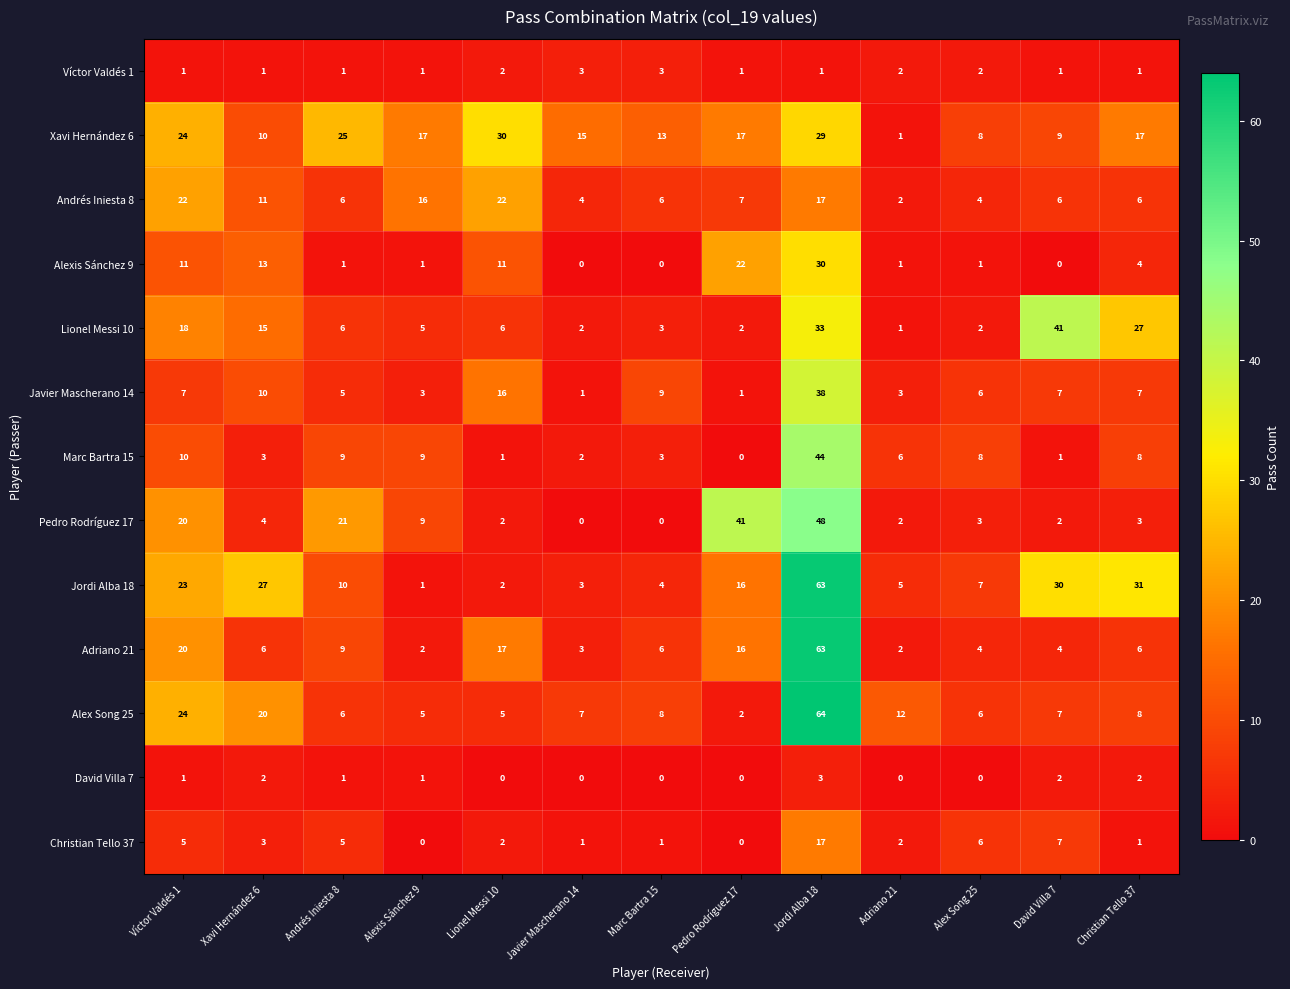

Where is Adriano 21 nearest to the value 32?

Víctor Valdés 1